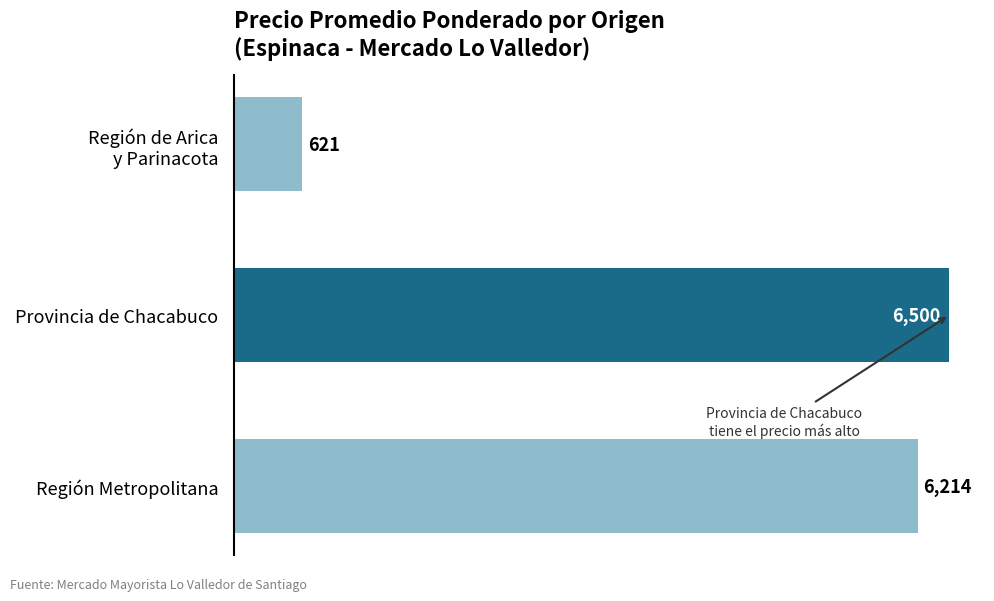

How many values are below 6214?

1